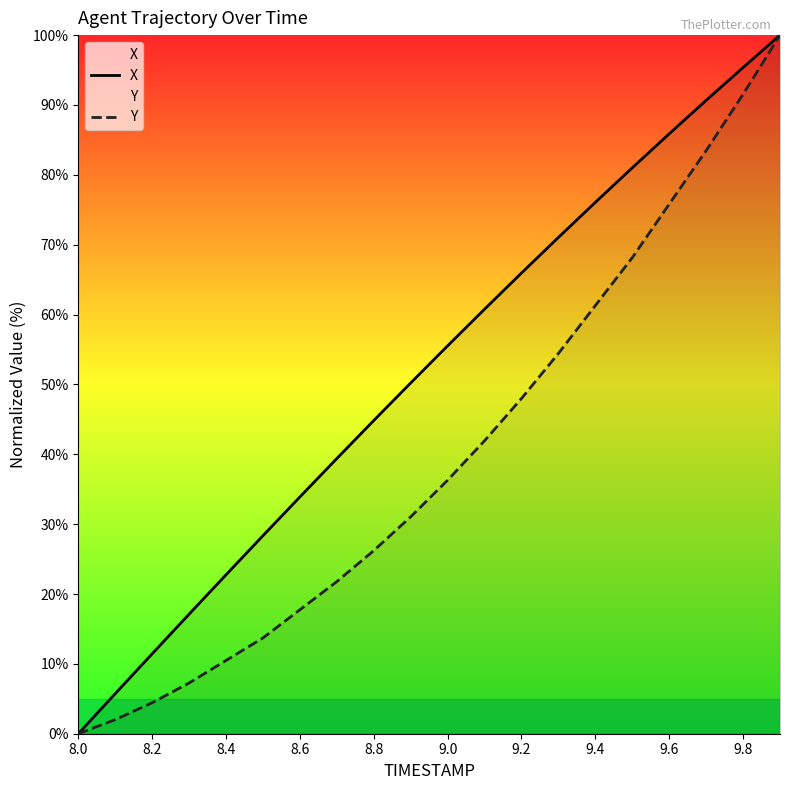

Which series has the largest total across all categories?

X